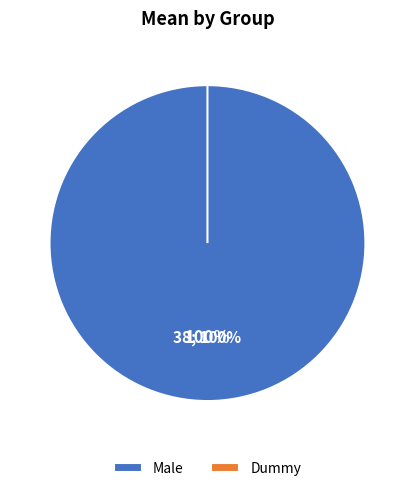

What is the largest slice in the pie chart?

Male